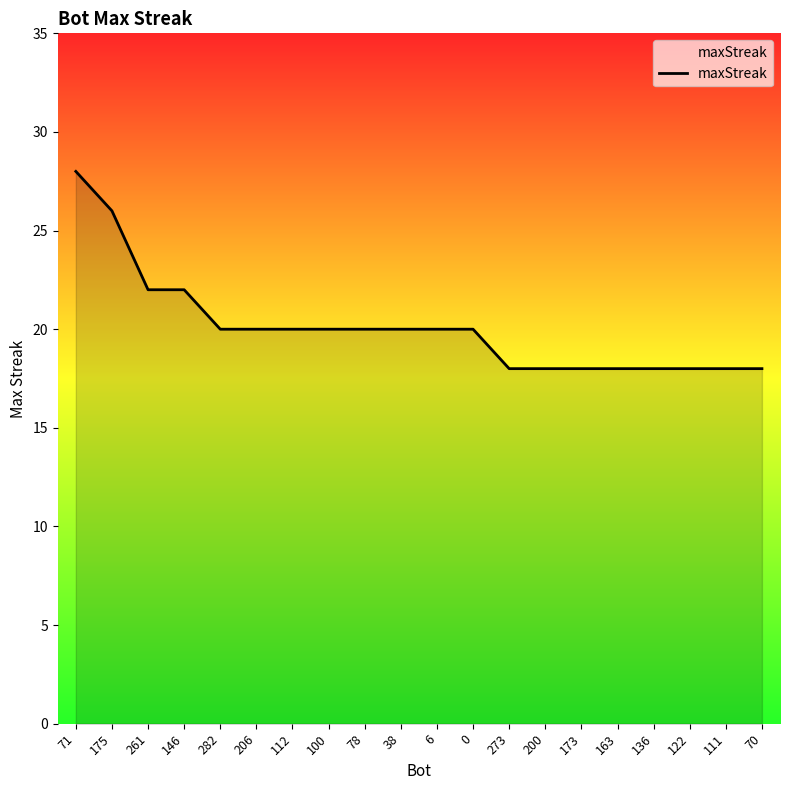

What position from the left is 71?

1